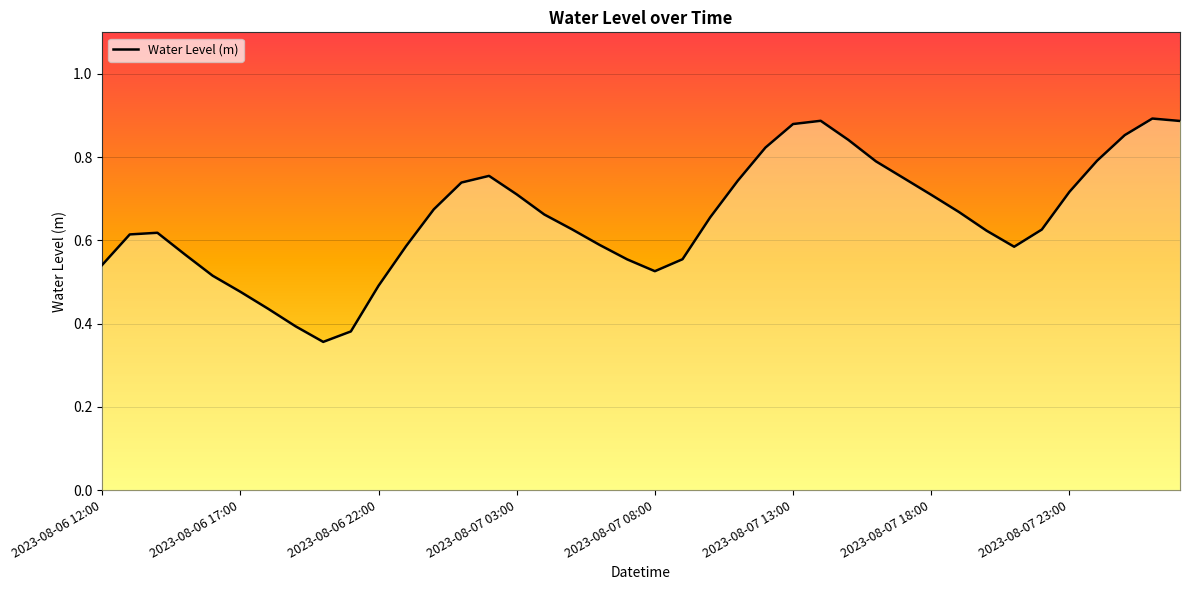

How many points are lower than both their immediate neighbors (excluding endpoints)?

3